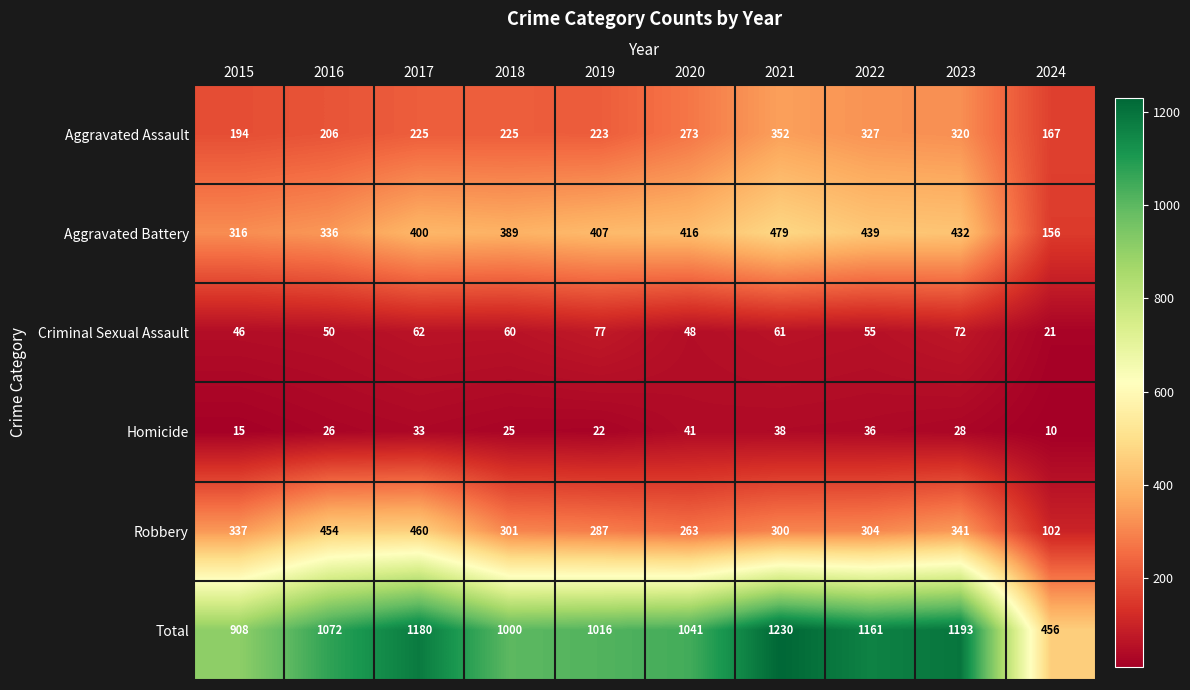

Which series has the widest spread of values?

Total